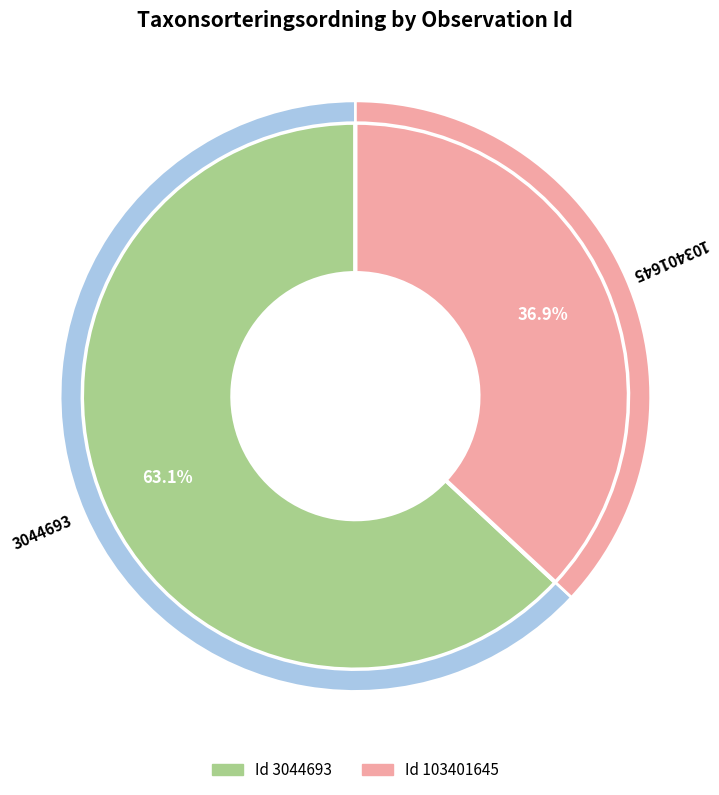

Count the number of slices in the pie.

2